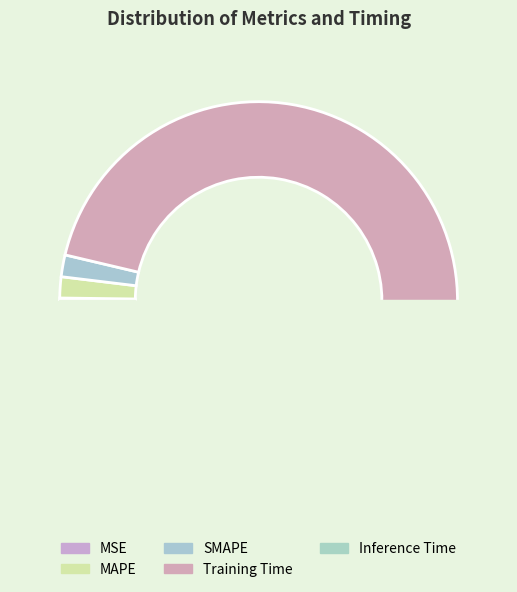

Between Training Time and SMAPE, which is larger?

Training Time